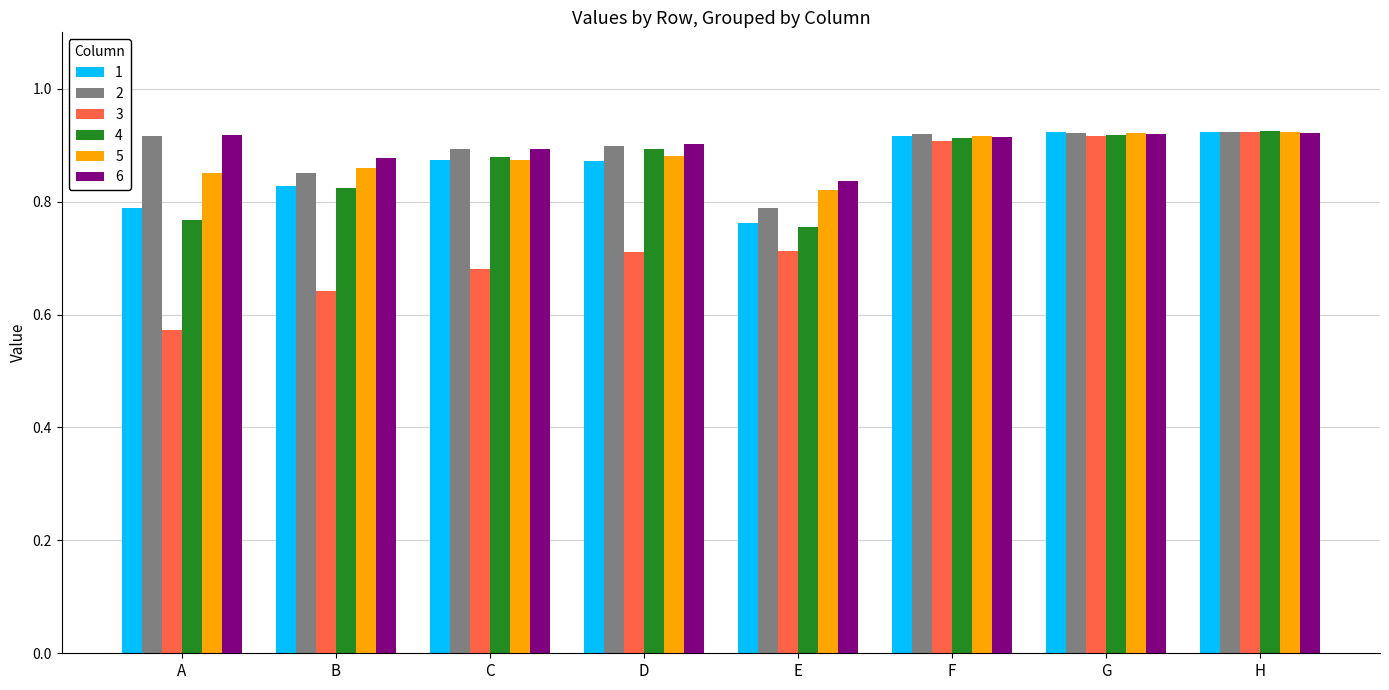

True or false: 6 has a value of 1.6 at G.

False